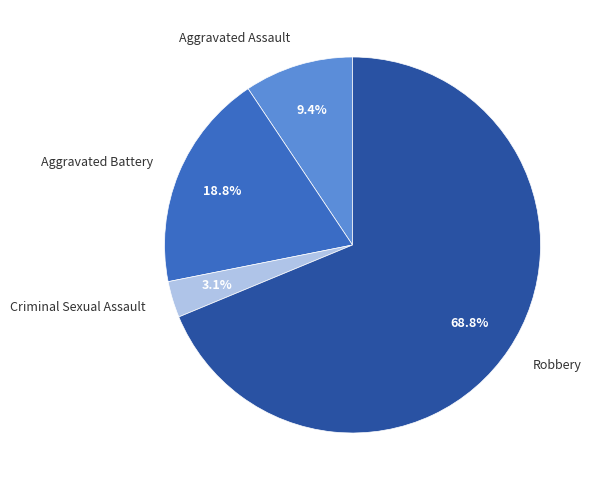

Rank the categories by value from lowest to highest.

Criminal Sexual Assault, Aggravated Assault, Aggravated Battery, Robbery